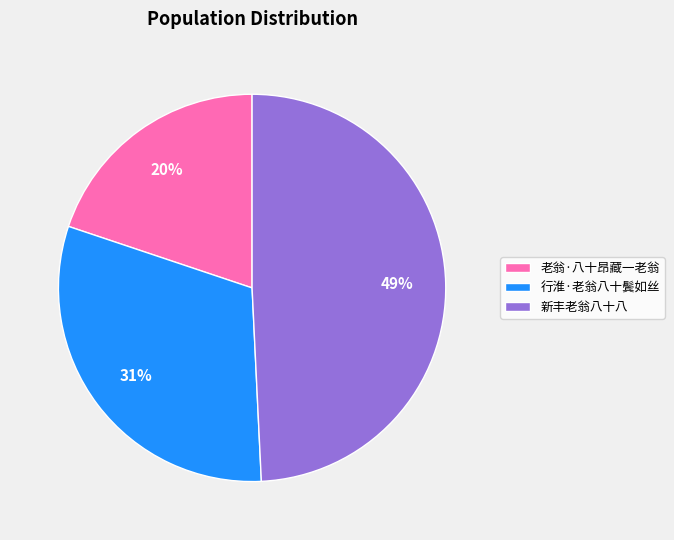

Which has a higher value, 行淮·老翁八十鬓如丝 or 新丰老翁八十八?

新丰老翁八十八